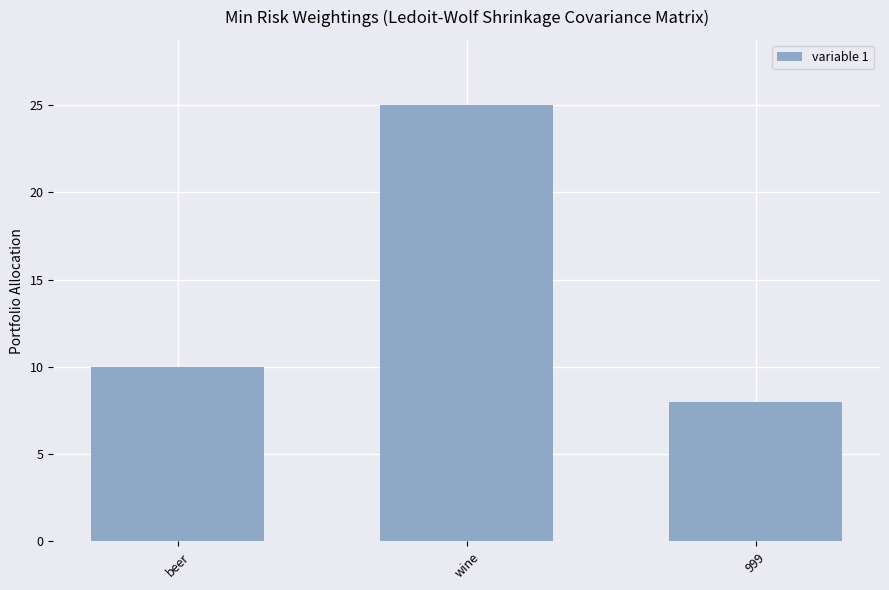

Rank the categories by value from highest to lowest.

wine, beer, 999